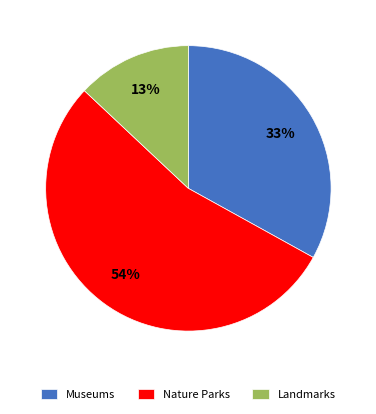

To the nearest percent, what is the difference between the largest and smallest slice percentages?

41%